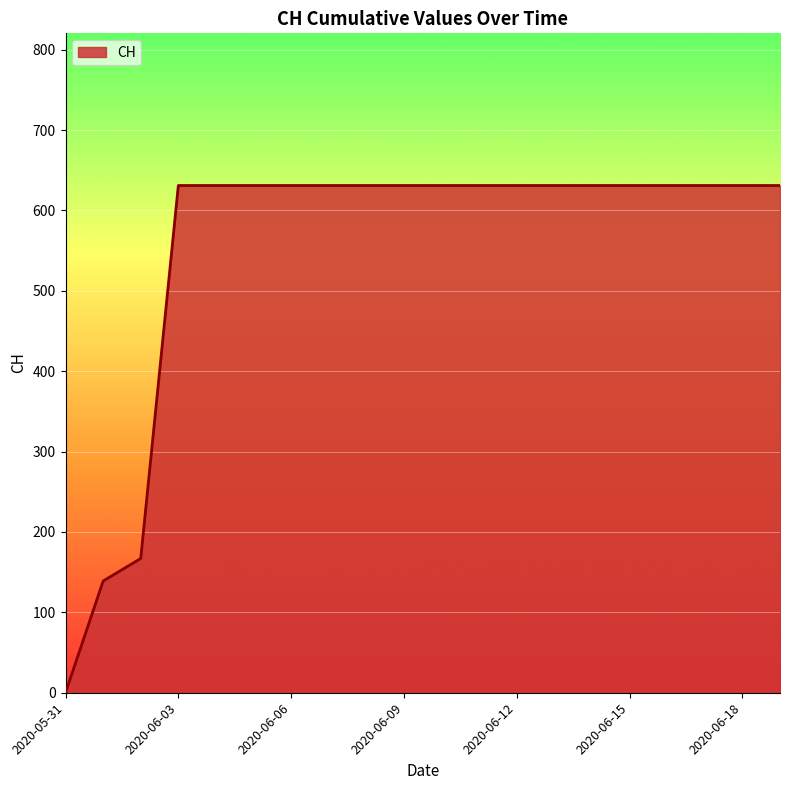

What is the difference between the maximum and minimum values?

631